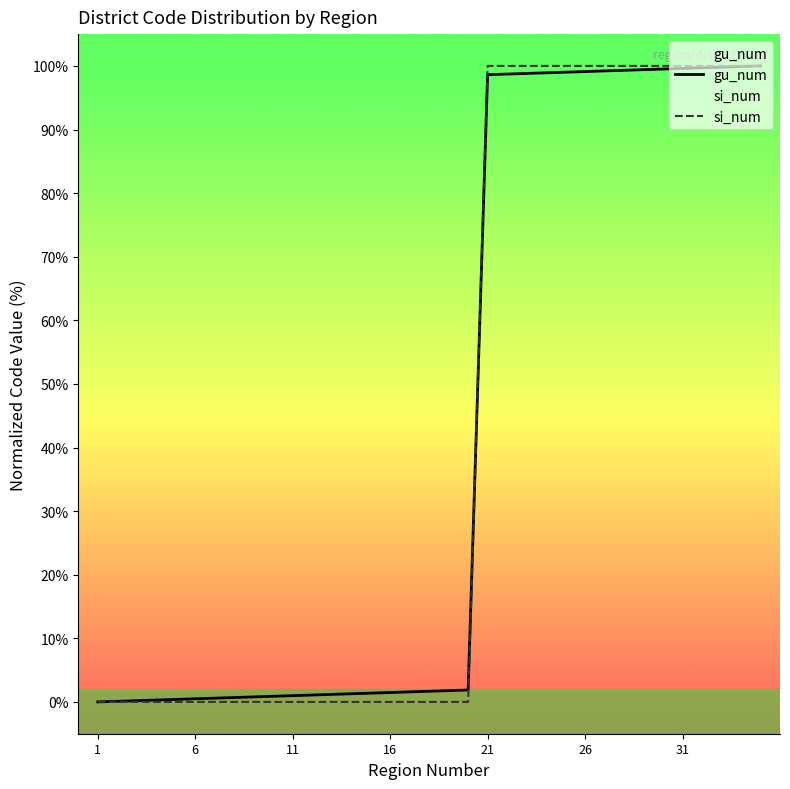

What is the spread (max minus min) of values at 21?

1.4